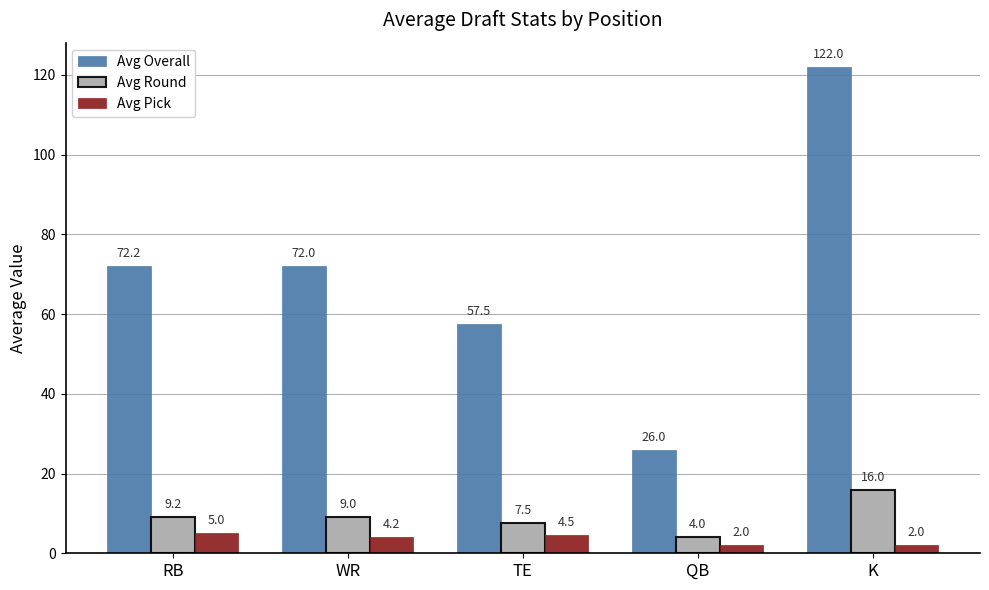

What position from the right is K?

1